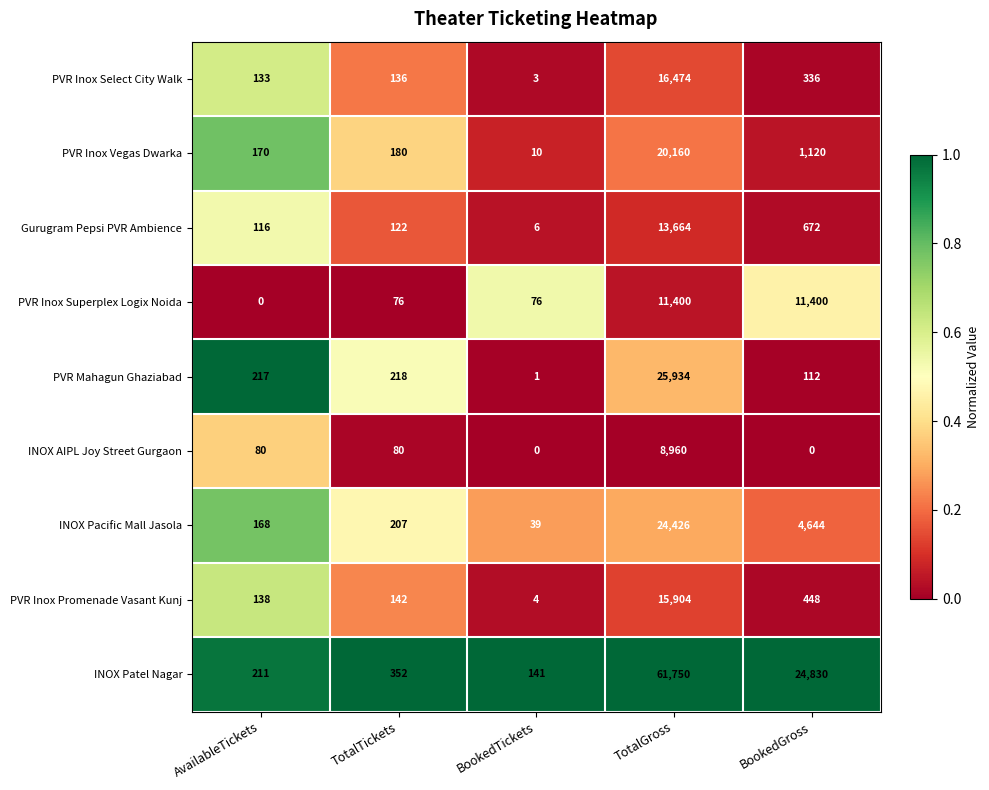

True or false: INOX Patel Nagar has a value of 211 at AvailableTickets.

True